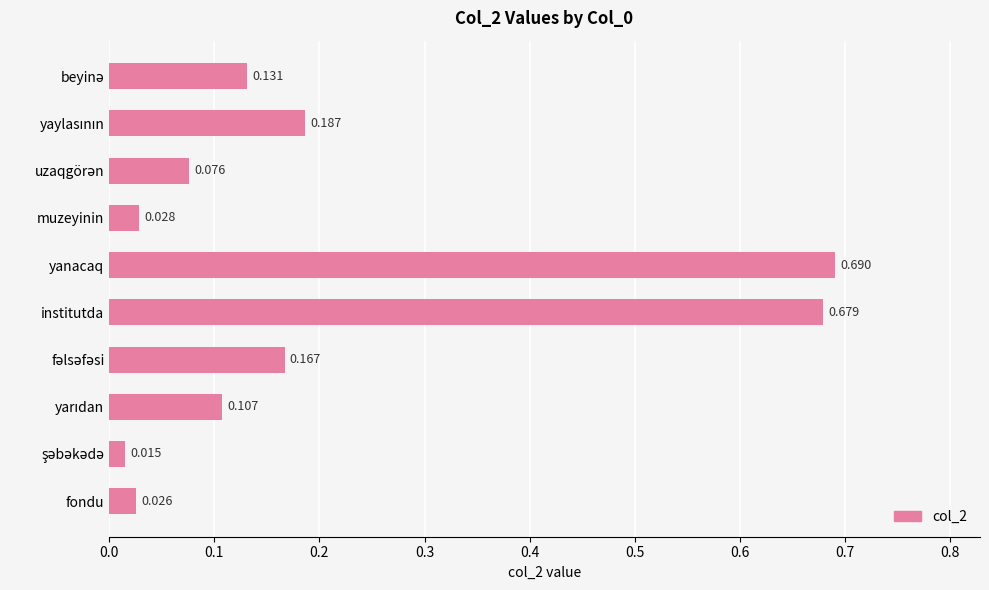

Which label corresponds to the largest value in the chart?

yanacaq